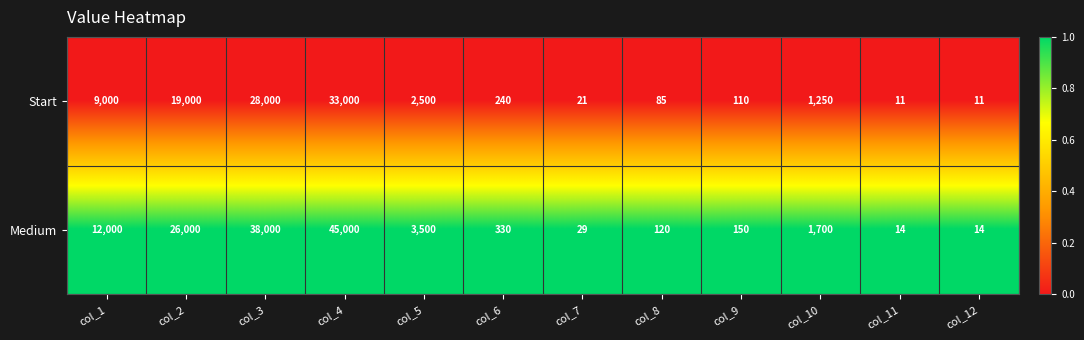

Reading right to left, list all the values displayed in this chart.

Start: 11	11	1250	110	85	21	240	2500	33000	28000	19000	9000
Medium: 14	14	1700	150	120	29	330	3500	45000	38000	26000	12000